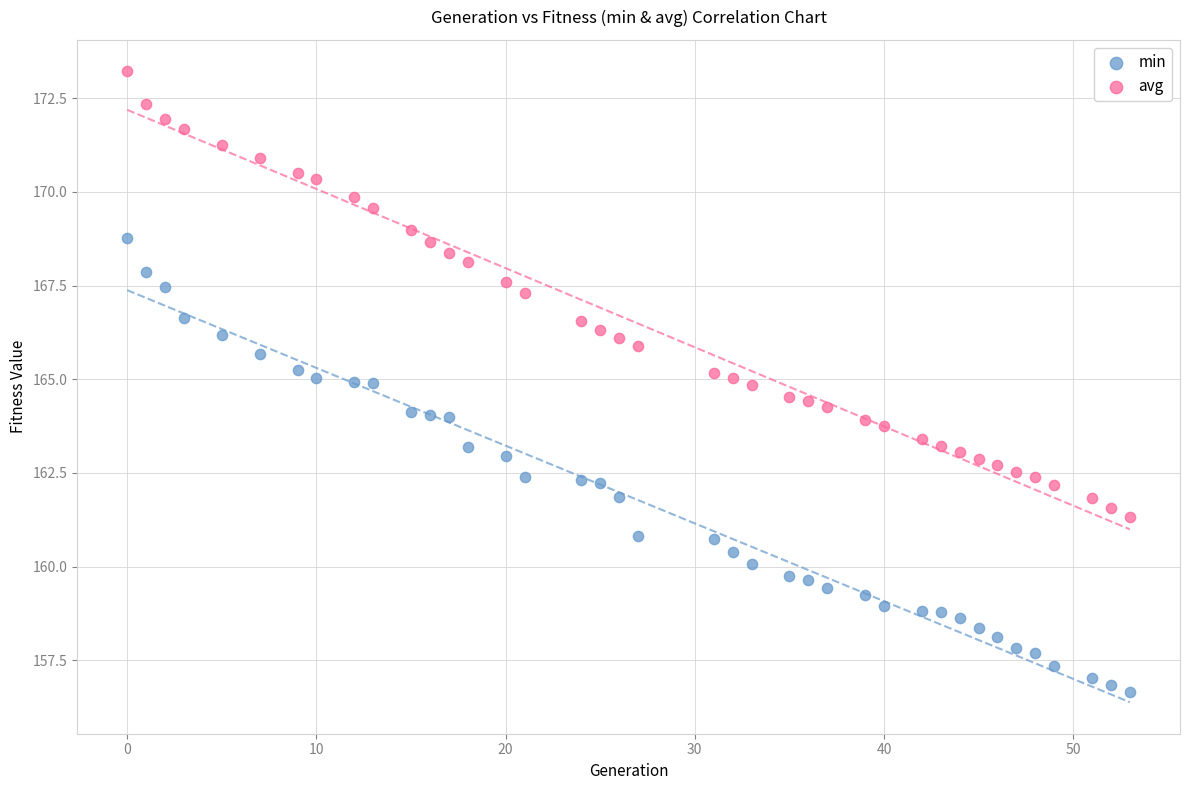

Which series contains the lowest Y value?

min